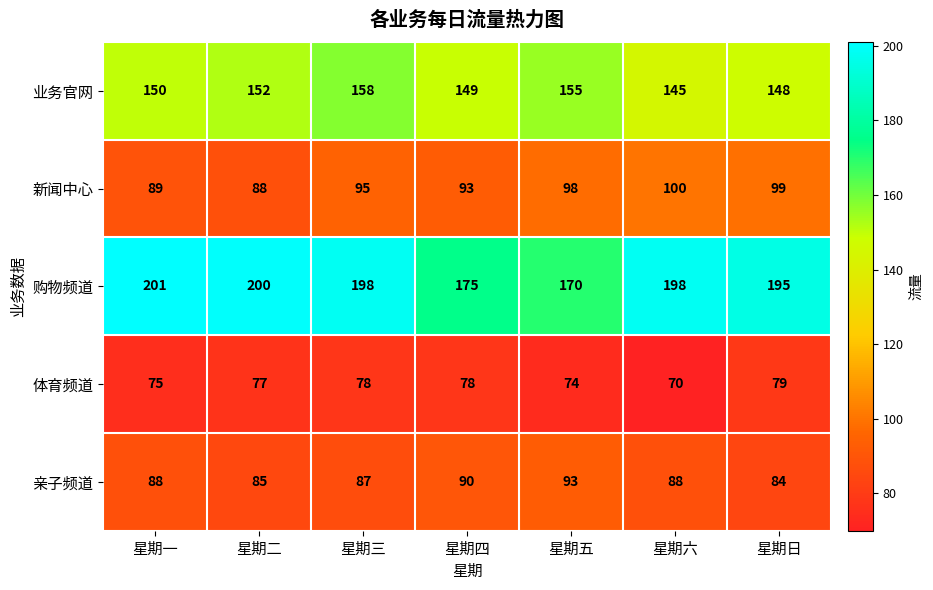

Which label corresponds to the smallest value in the chart?

星期六